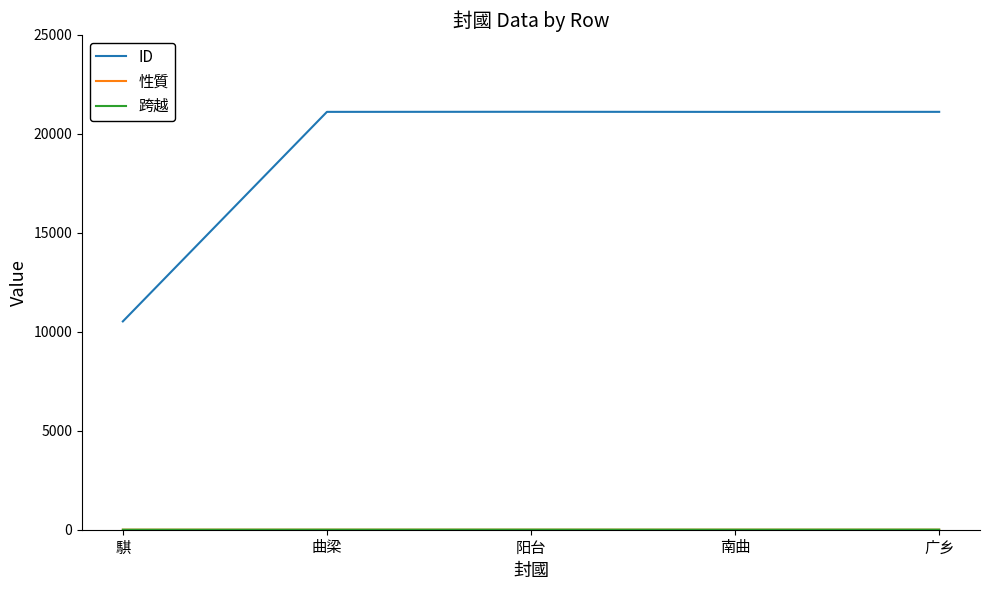

What is the greatest value displayed?

21114